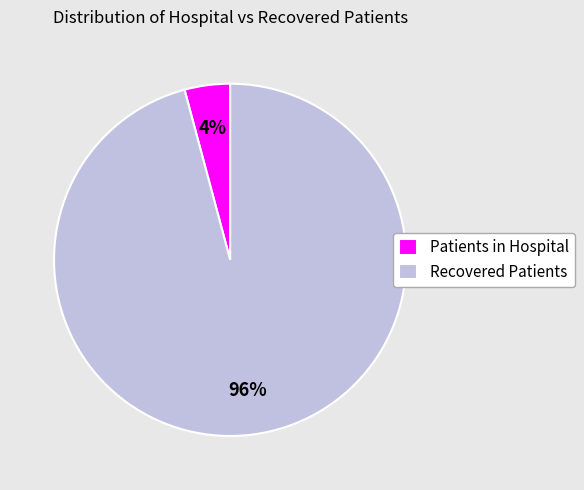

To the nearest percent, what is the average slice percentage?

50%